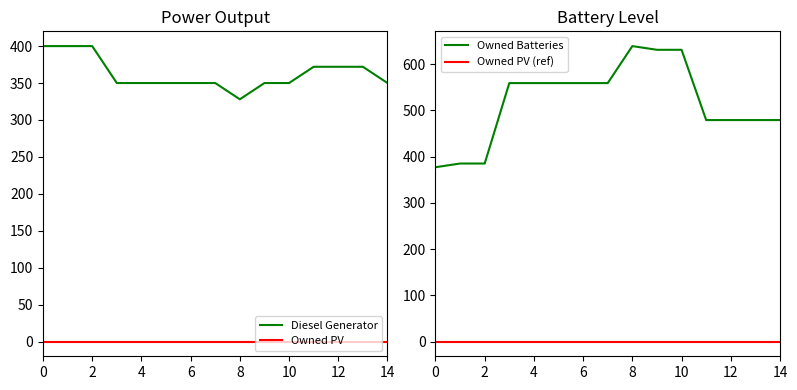

True or false: Owned PV and Diesel Generator intersect in this chart.

False